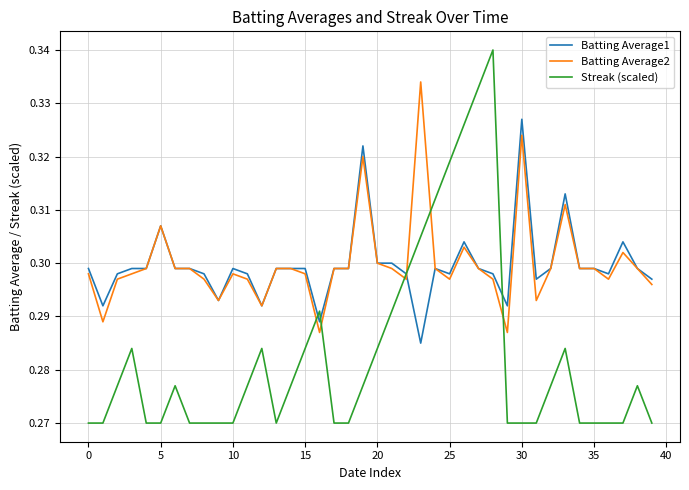

Which series has the largest range (max minus min)?

Streak (scaled)